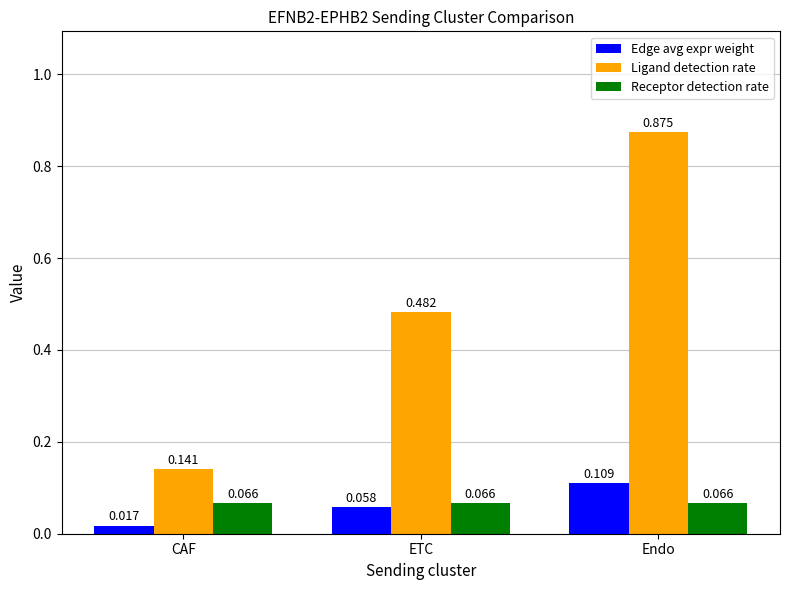

Between CAF and Endo, which series saw the biggest shift?

Ligand detection rate